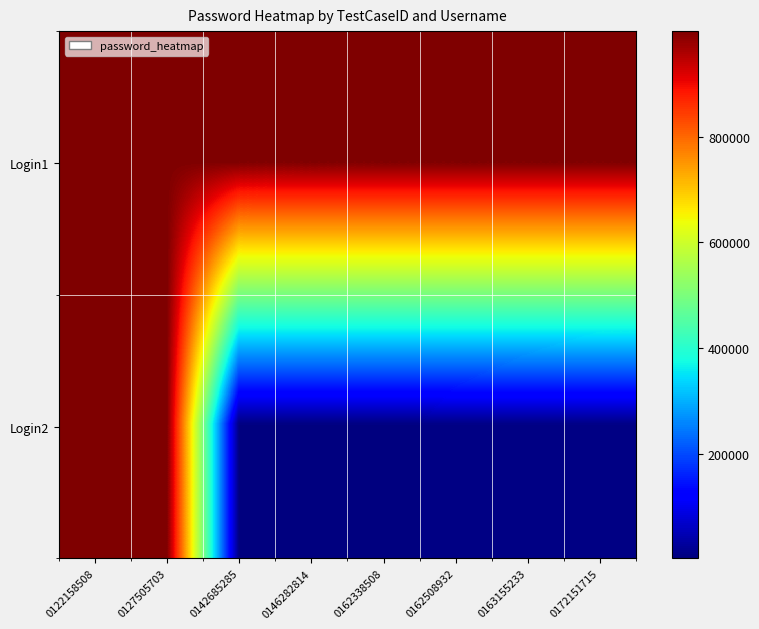

Which series has the widest spread of values?

Login2